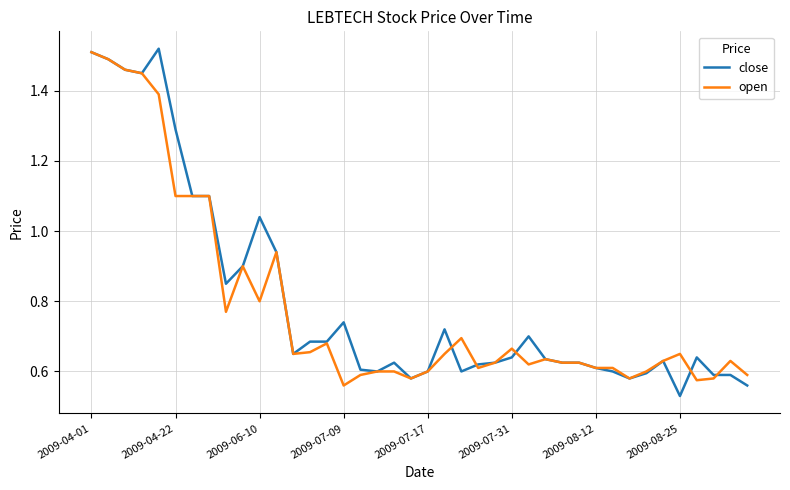

What is the total value across all series at 2009-04-22?

2.4